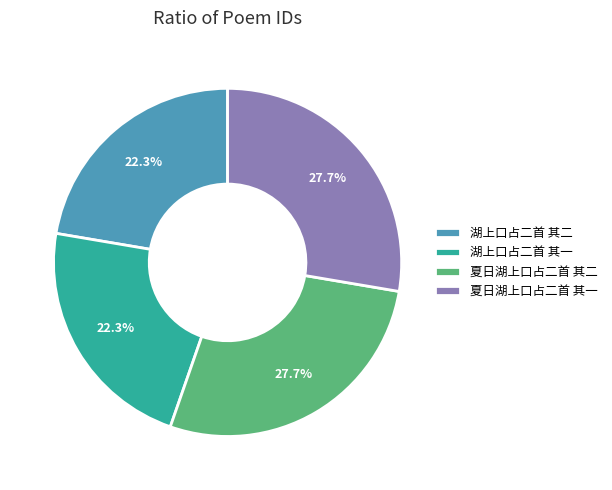

To the nearest percent, what percentage of the pie is 湖上口占二首 其二?

22%